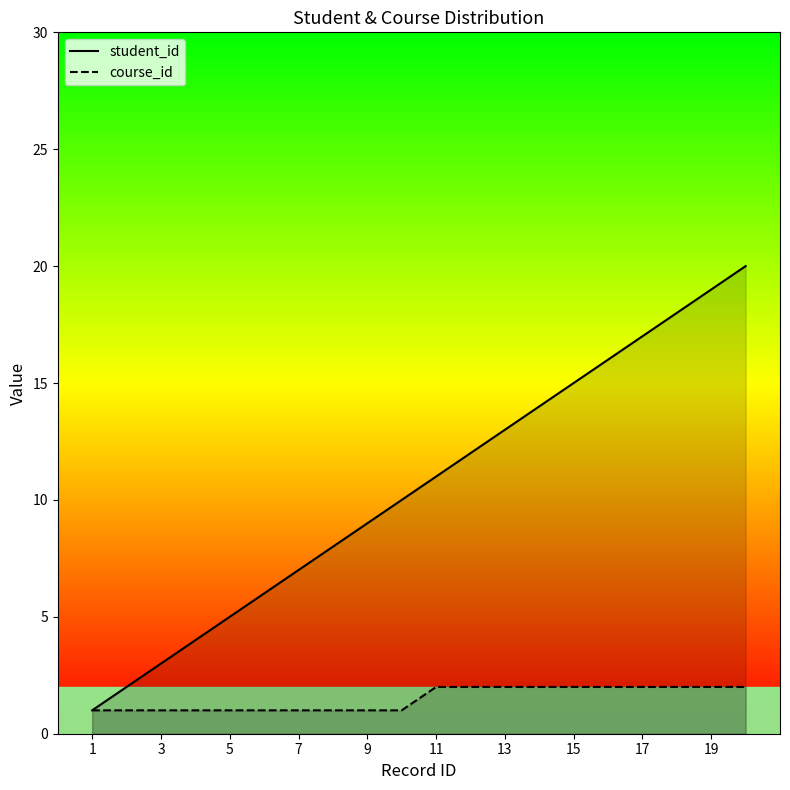

Read the course_id value at 3.

1